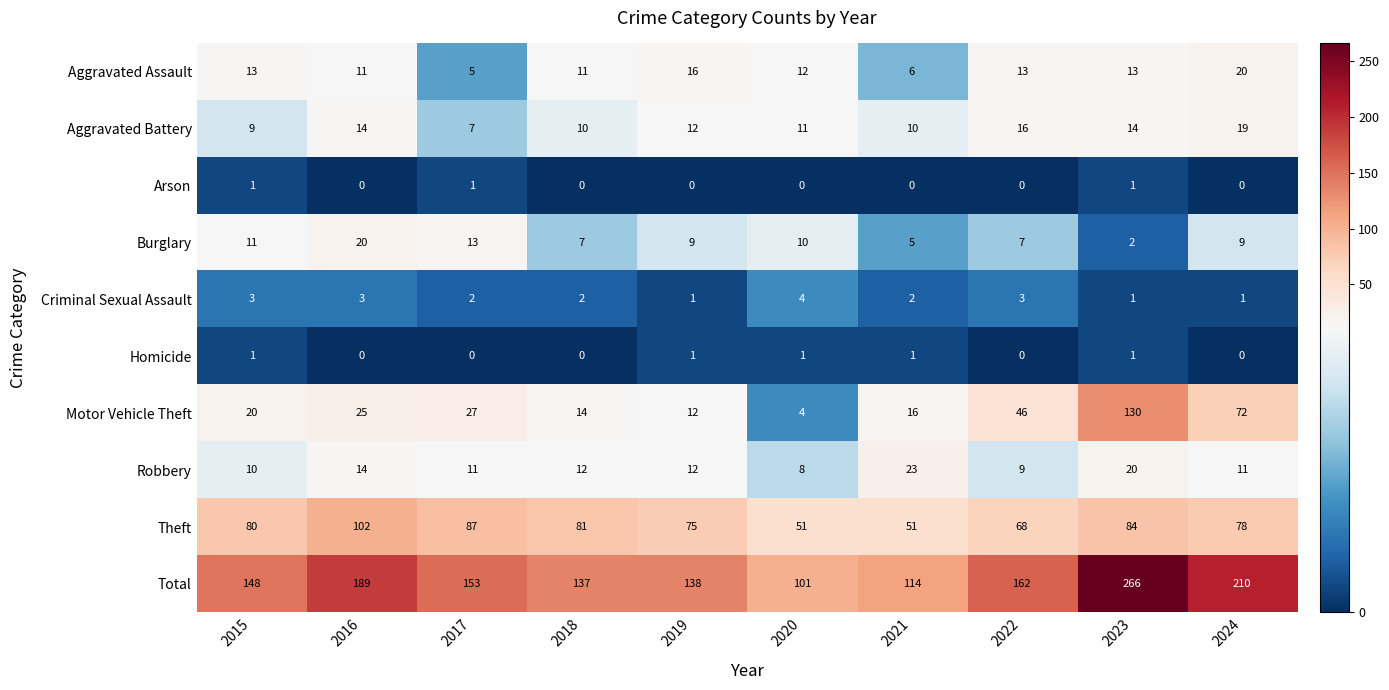

Is it true that Theft equals 140 at 2016?

False